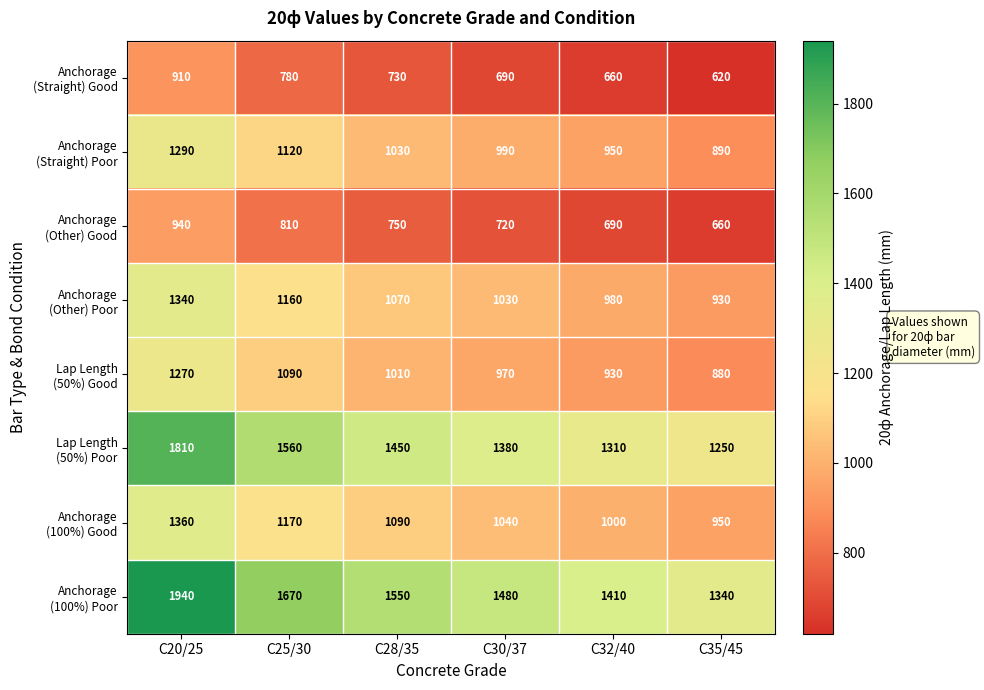

What is the total value across all series at C35/45?

7520